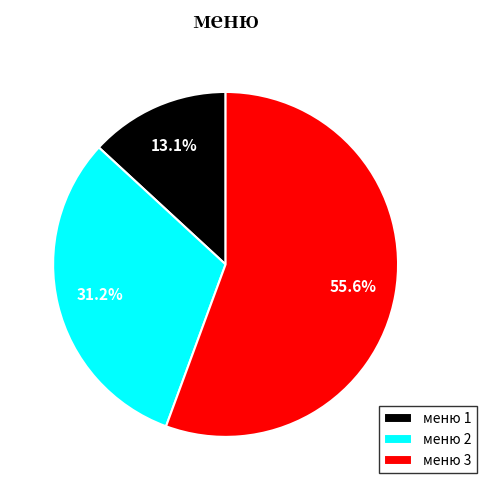

What is the total percentage of меню 3 and меню 2?

86.9%